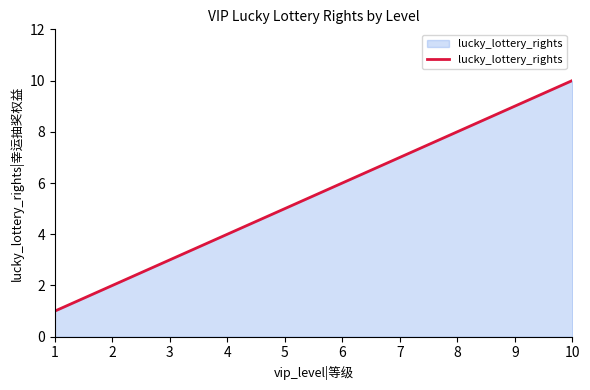

What is the difference between the values at 8 and 7?

1